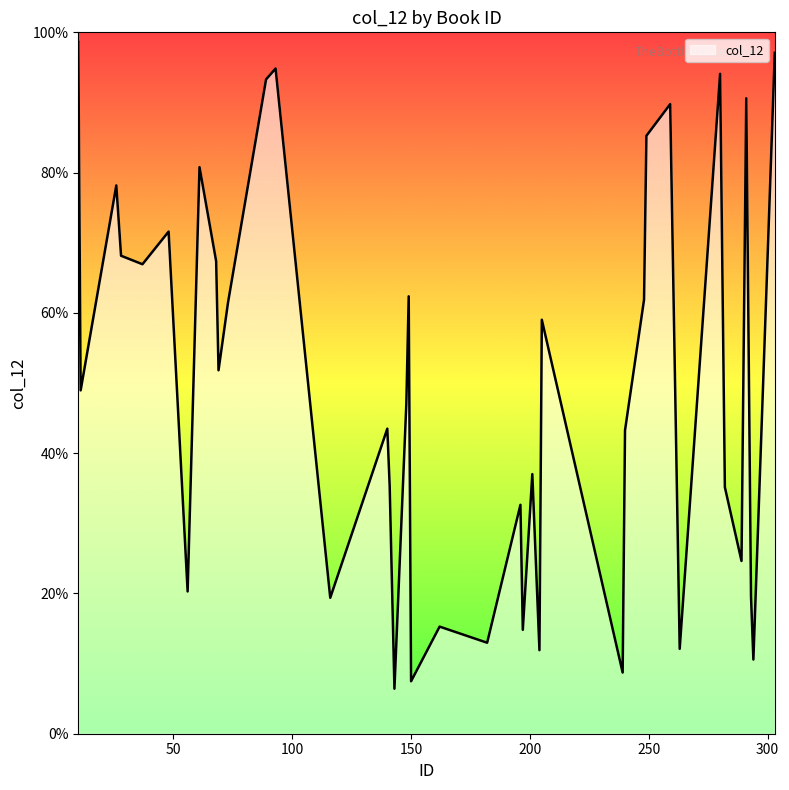

Is this an area chart (filled region under the line)?

Yes